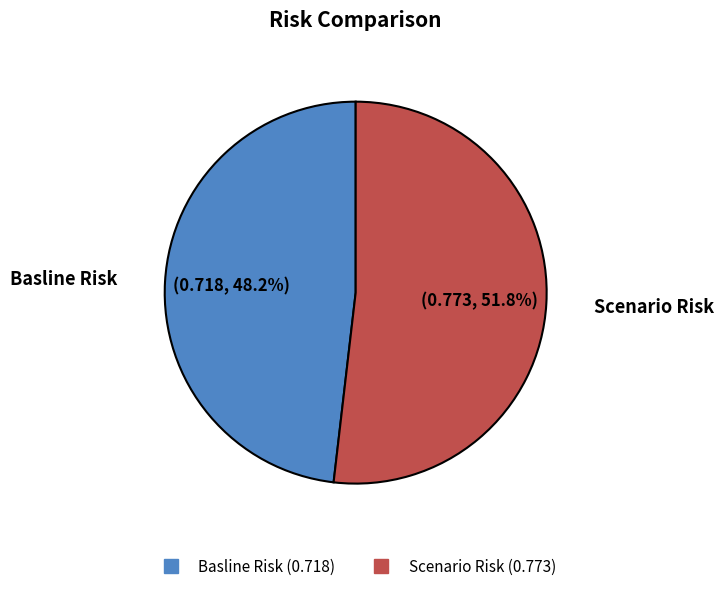

Which category accounts for the majority?

Scenario Risk